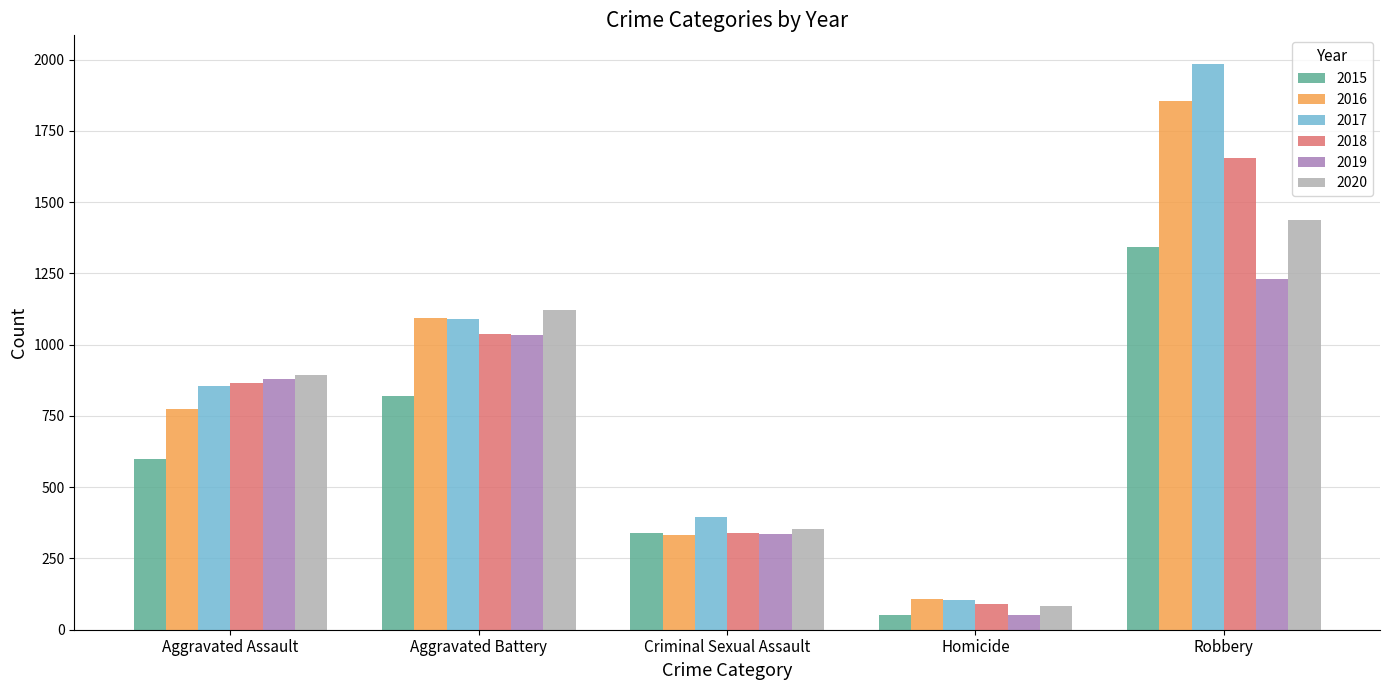

How many groups of bars are there?

5